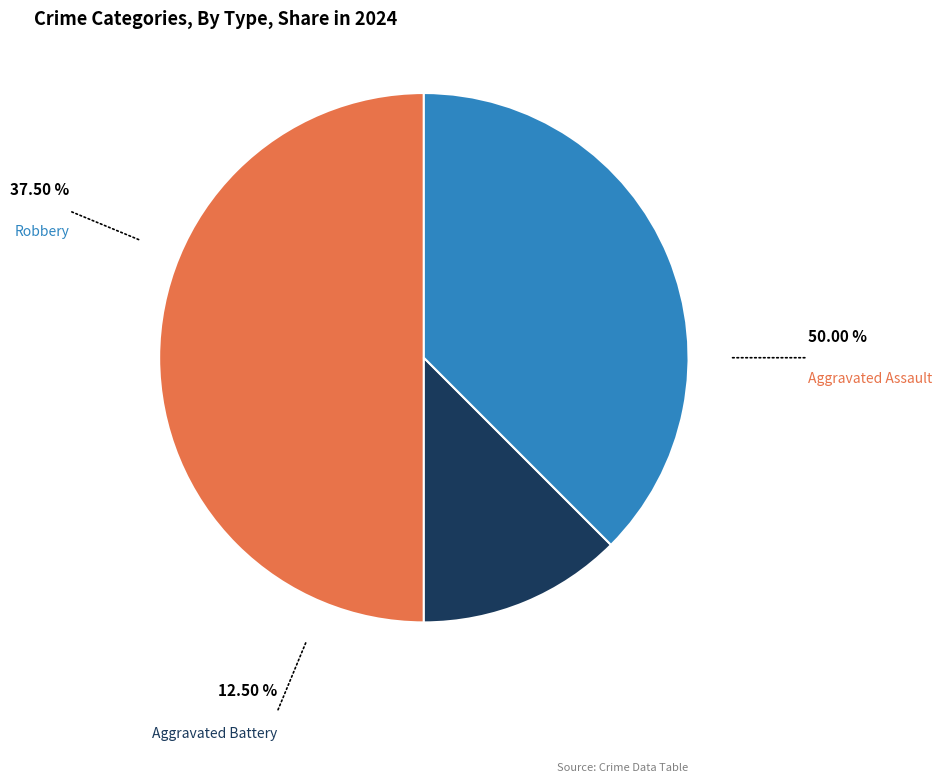

Rank the categories by value from highest to lowest.

Aggravated Assault, Robbery, Aggravated Battery